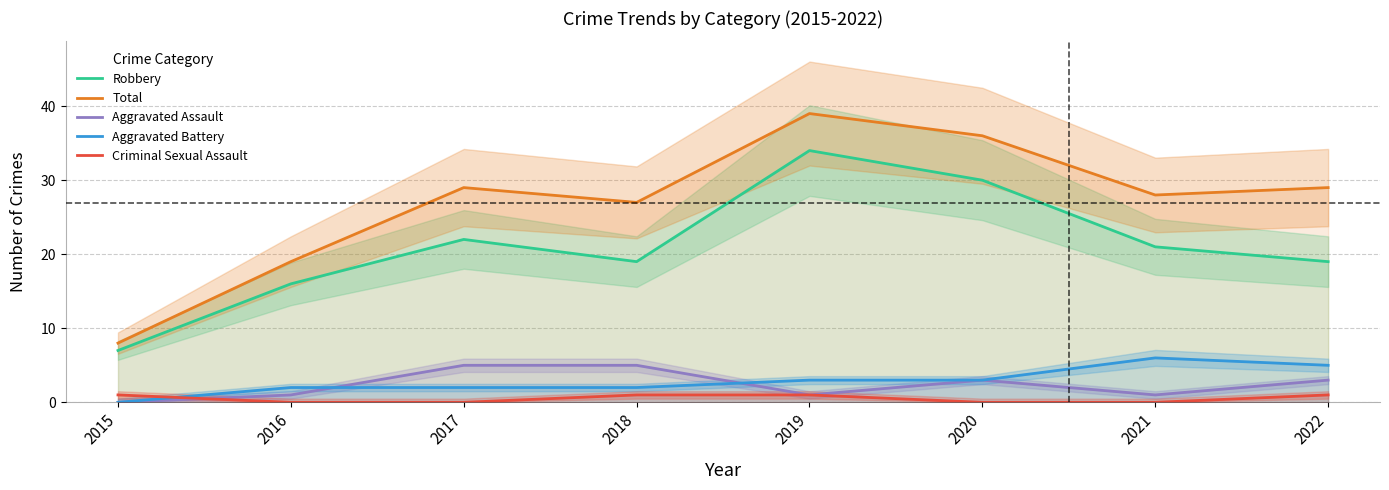

Is it true that Total equals 8 at 2022?

False